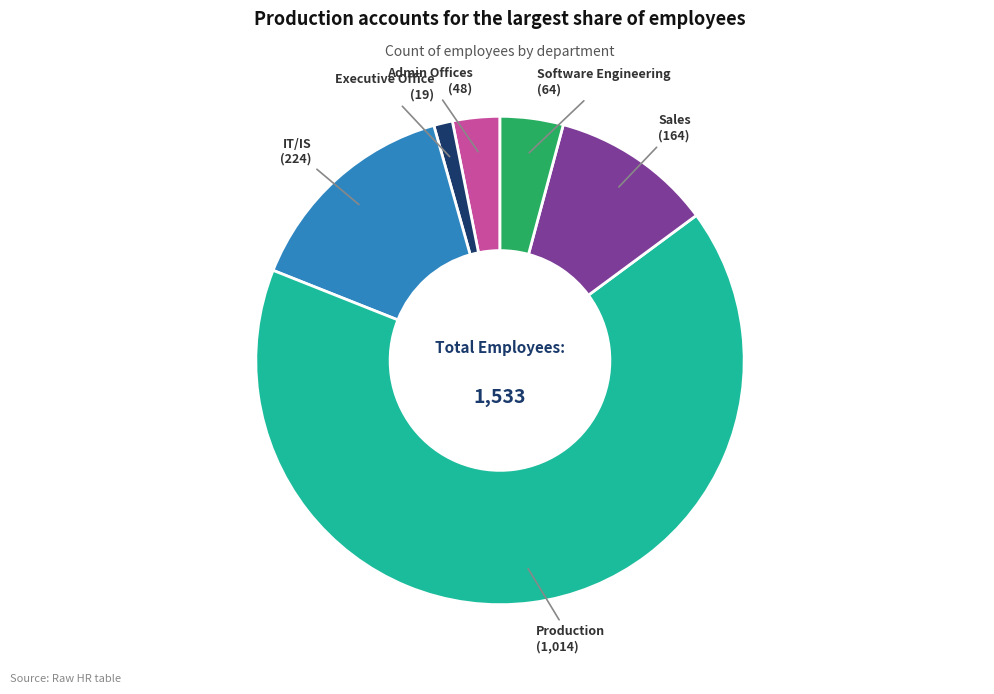

What is the largest slice in the pie chart?

Production